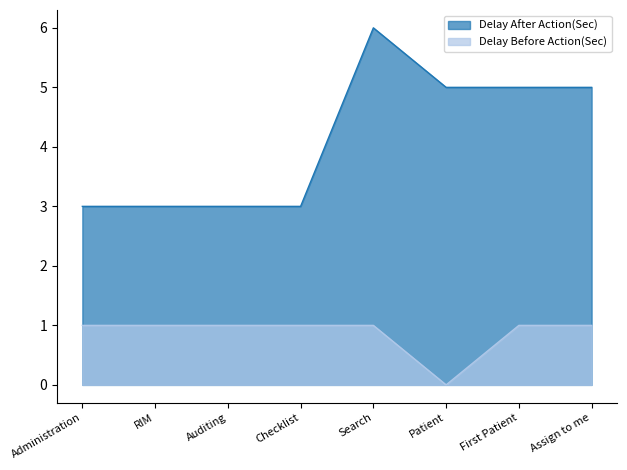

How many series are shown in this chart?

2